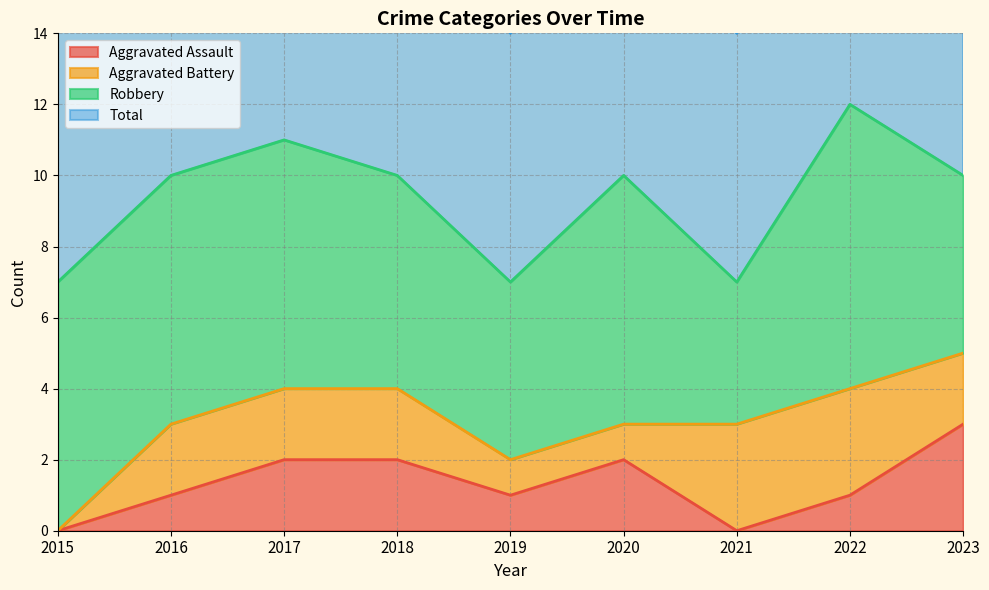

True or false: Aggravated Assault and Total cross at least once.

False